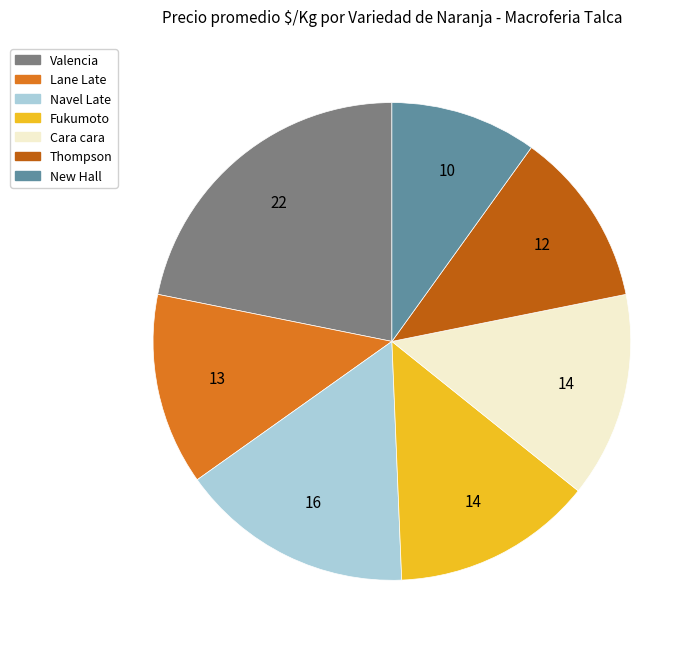

Approximately how many times larger is the value at Fukumoto compared to Valencia?

0.6